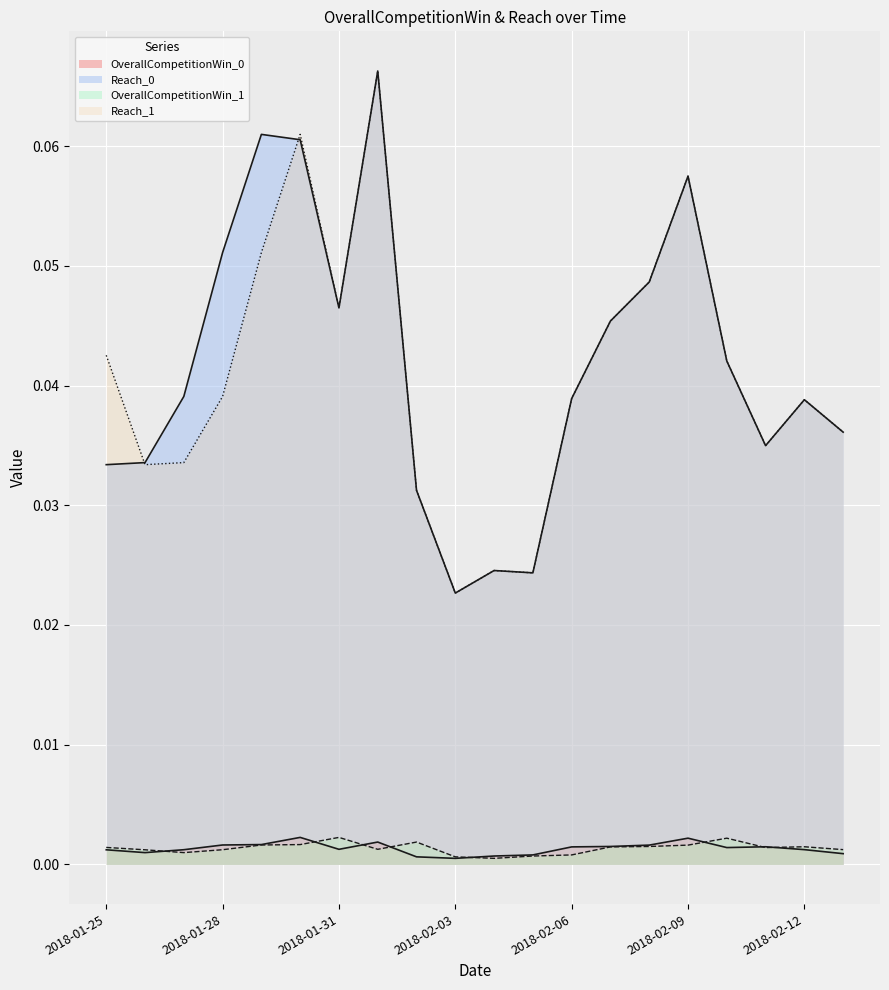

Reading left to right, extract all data points from this chart.

OverallCompetitionWin_0: 0.0	0.0	0.0	0.0	0.0	0.0	0.0	0.0	0.0	0.0	0.0	0.0	0.0	0.0	0.0	0.0	0.0	0.0	0.0	0.0
Reach_0: 0.0	0.0	0.0	0.1	0.1	0.1	0.0	0.1	0.0	0.0	0.0	0.0	0.0	0.0	0.0	0.1	0.0	0.0	0.0	0.0
OverallCompetitionWin_1: 0.0	0.0	0.0	0.0	0.0	0.0	0.0	0.0	0.0	0.0	0.0	0.0	0.0	0.0	0.0	0.0	0.0	0.0	0.0	0.0
Reach_1: 0.0	0.0	0.0	0.0	0.1	0.1	0.0	0.1	0.0	0.0	0.0	0.0	0.0	0.0	0.0	0.1	0.0	0.0	0.0	0.0